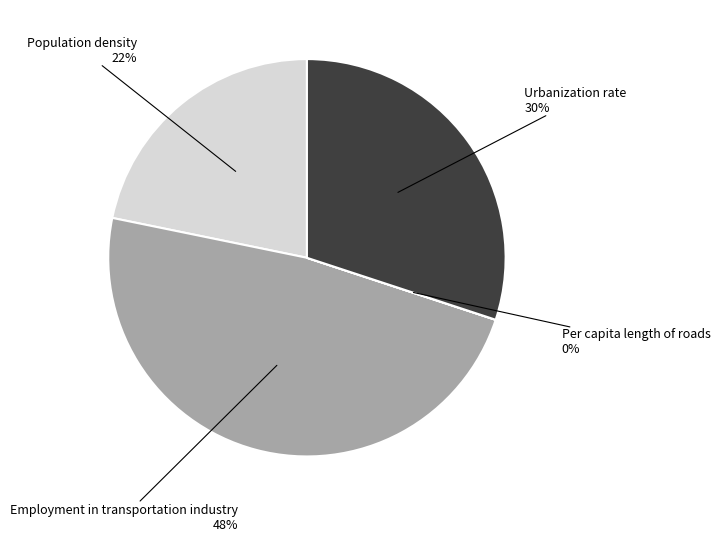

To the nearest percent, what is the difference between the largest and smallest slice percentages?

48%